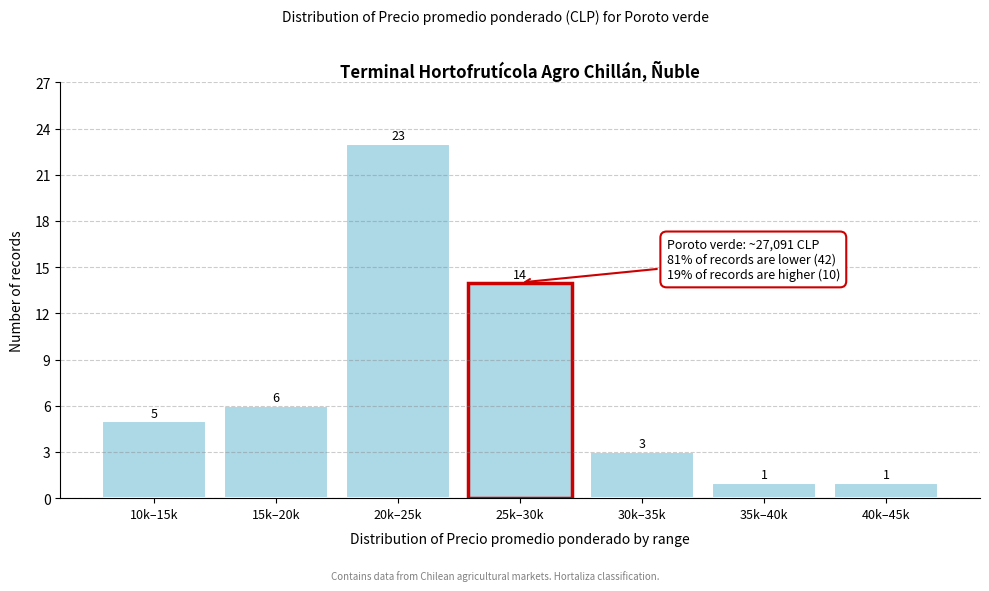

Reading left to right, extract all data points from this chart.

5	6	23	14	3	1	1